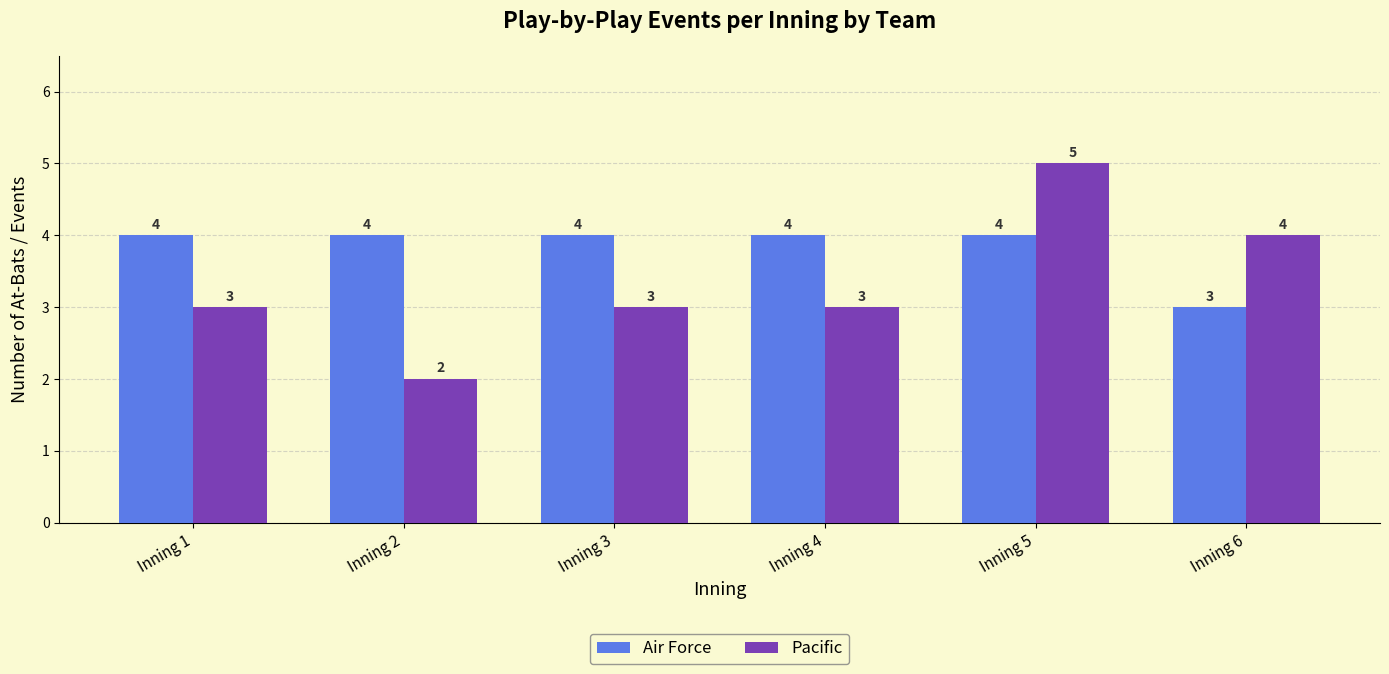

What is the spread (max minus min) of values at Inning 1?

1